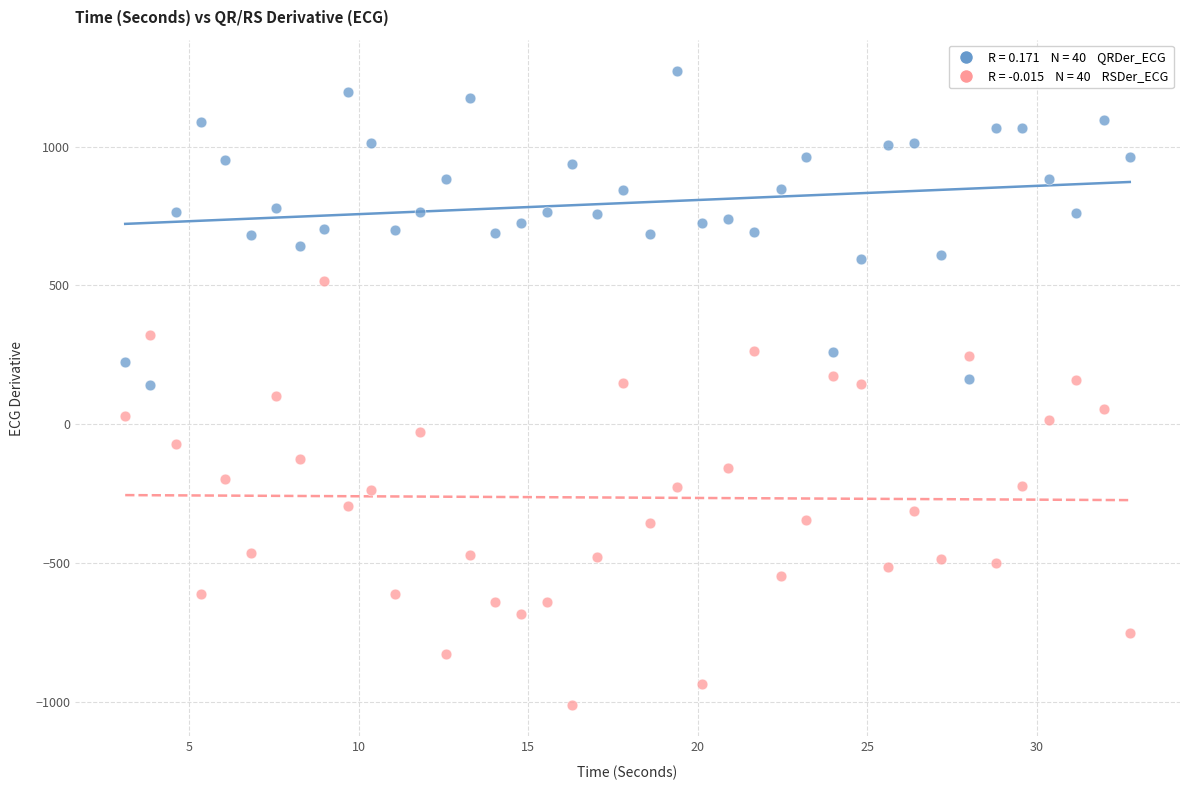

Across all data points, what is the range of Y values (max minus min)?

2281.7